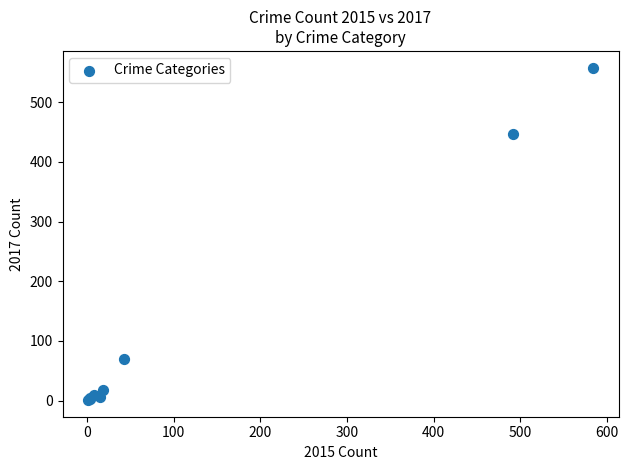

What Y value in the scatter plot is closest to 279?

447